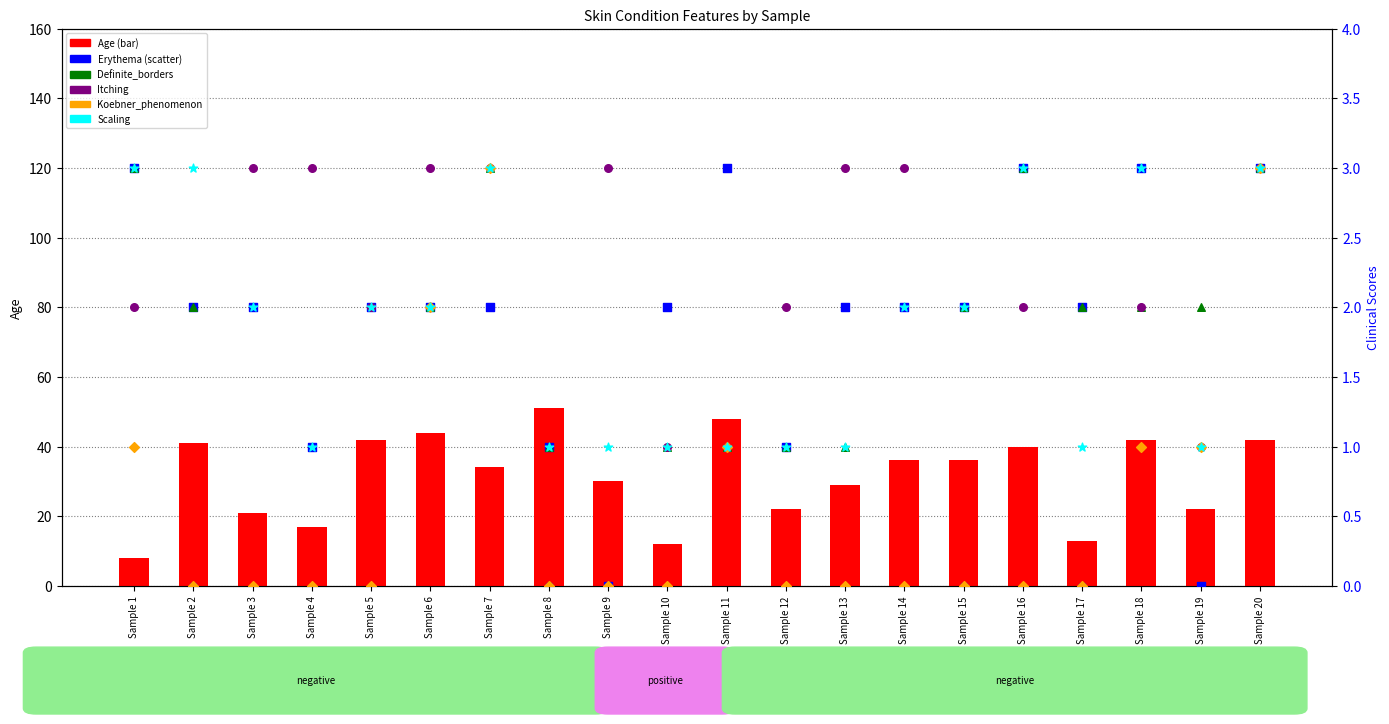

What are all the series names shown in the legend?

Age, Erythema, Definite_borders, Itching, Koebner_phenomenon, Scaling